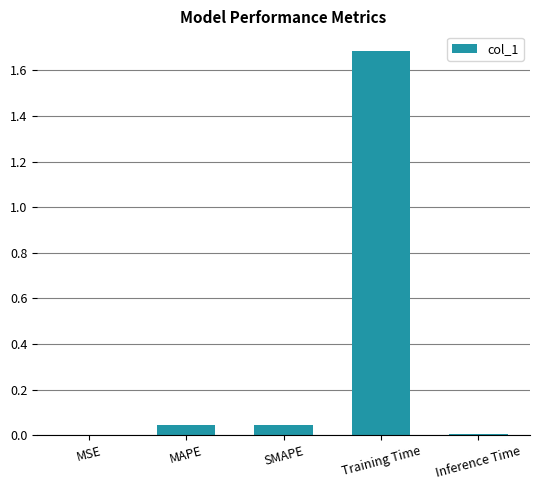

What is the maximum value shown in the chart?

1.7